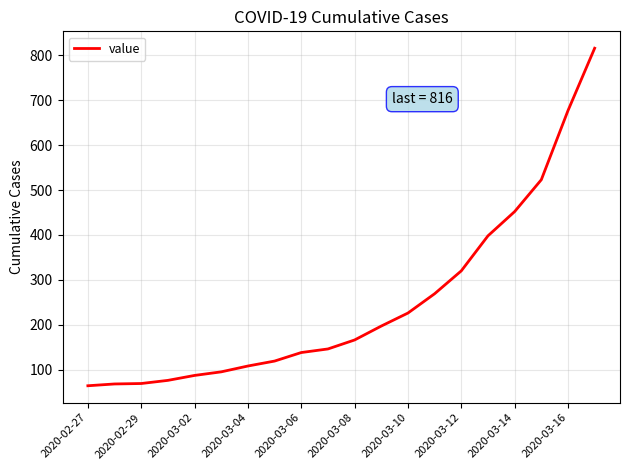

What is the difference between the maximum and minimum values?

752